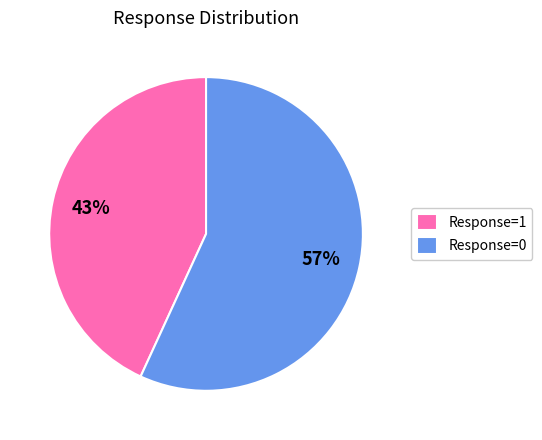

The Response=0 slice represents 1% of the pie. True or false?

False